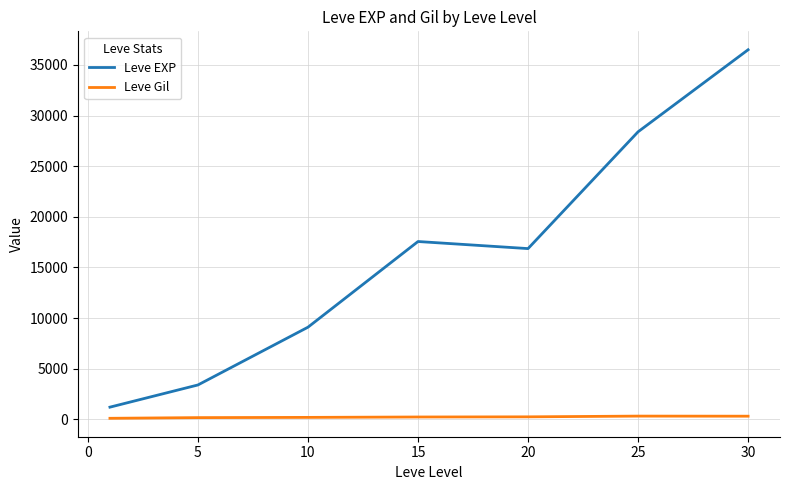

True or false: Leve Gil and Leve EXP intersect in this chart.

False